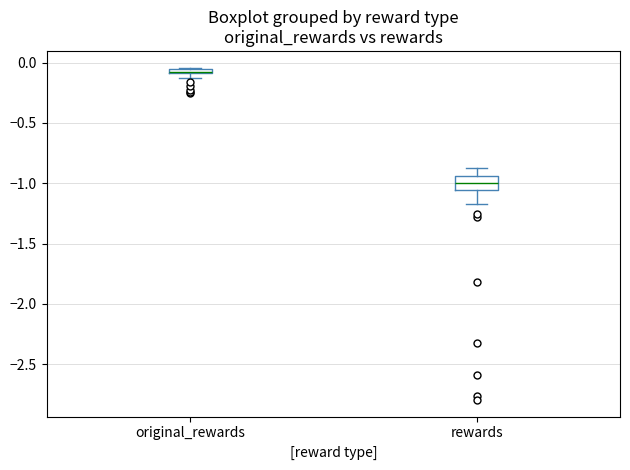

Where is the lower edge of the box for rewards on the y-axis? The values are not printed on the chart, so give them approximately, as read against the axis.

-1.05